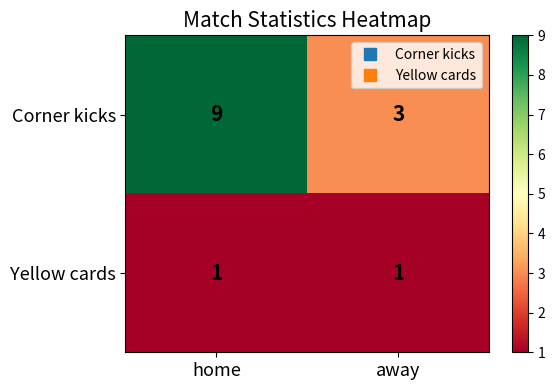

Is it true that Yellow cards equals 1 at away?

True